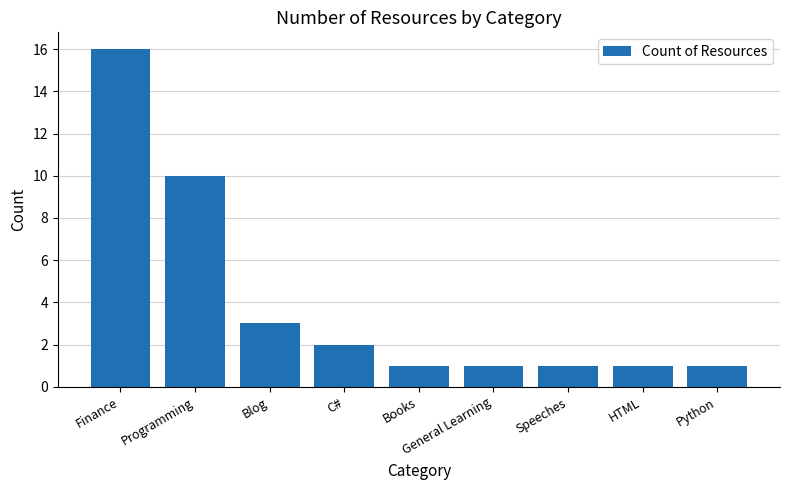

Reading left to right, transcribe all the data shown in this chart.

Finance=16	Programming=10	Blog=3	C#=2	Books=1	General Learning=1	Speeches=1	HTML=1	Python=1